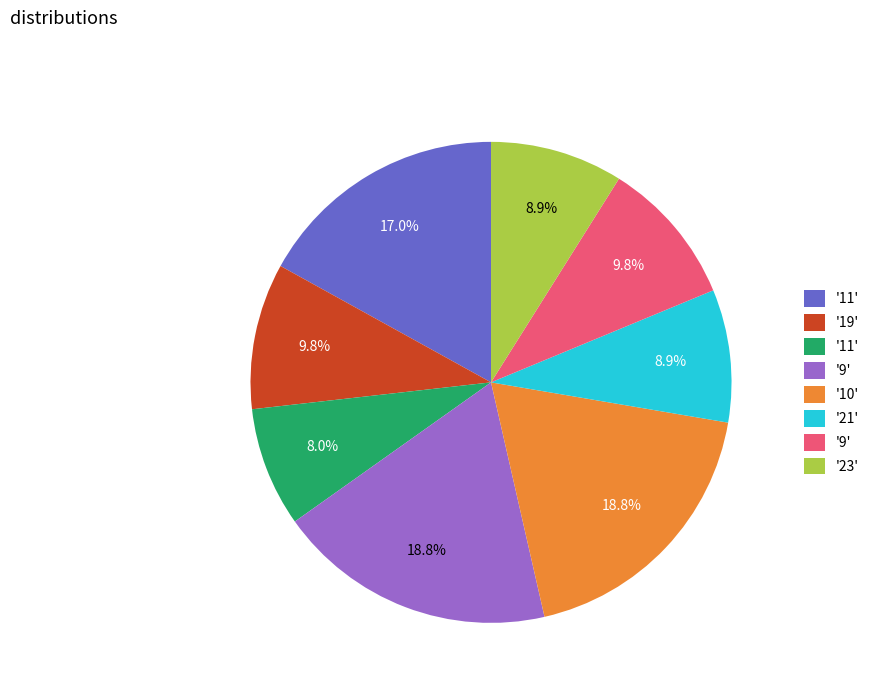

Which slice is the largest?

9